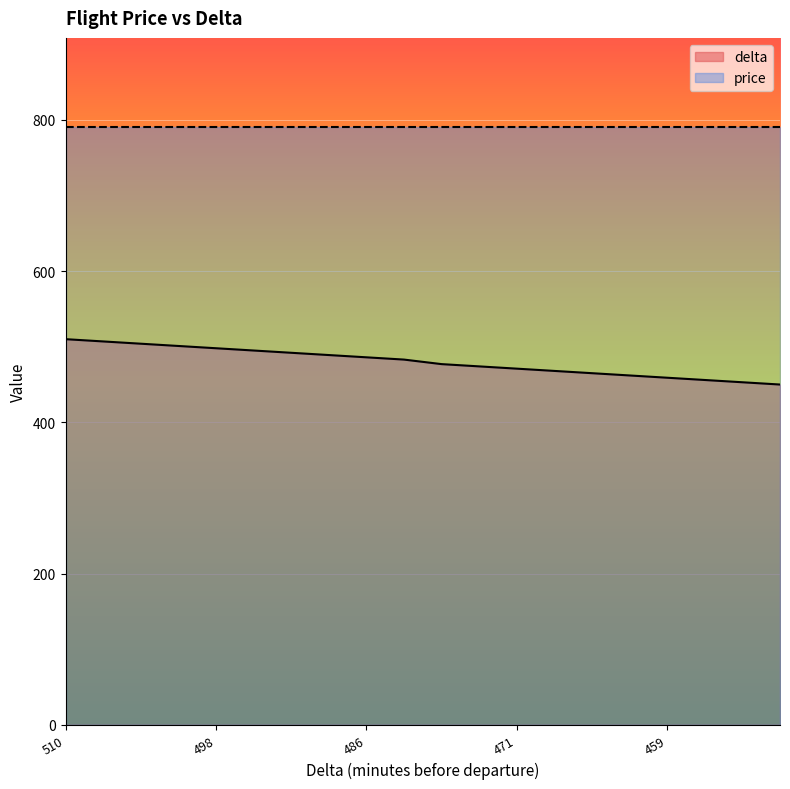

List the labels in order of value, largest first.

510, 507, 504, 501, 498, 495, 492, 489, 486, 483, 477, 474, 471, 468, 465, 462, 459, 456, 453, 450